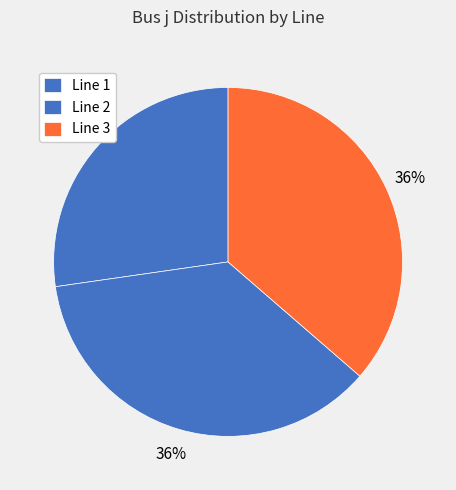

How many segments does this pie chart have?

3